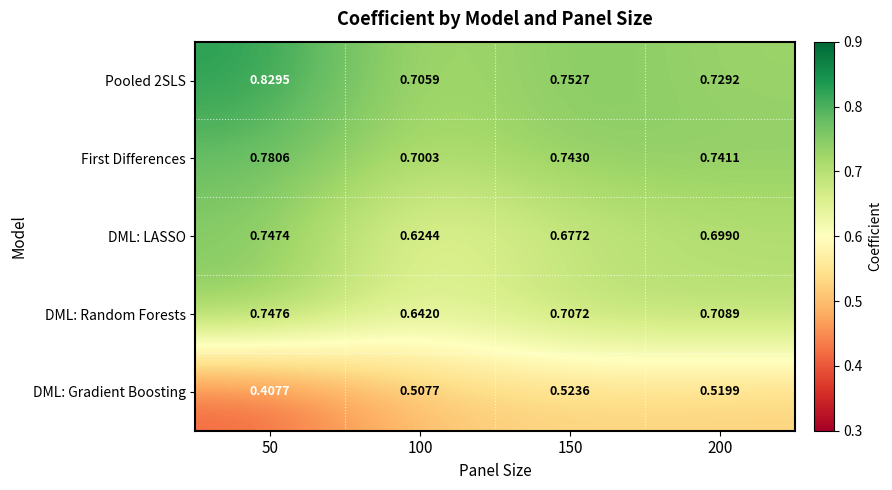

Is the value of DML: Random Forests at 100 greater than the value of First Differences at 50?

No